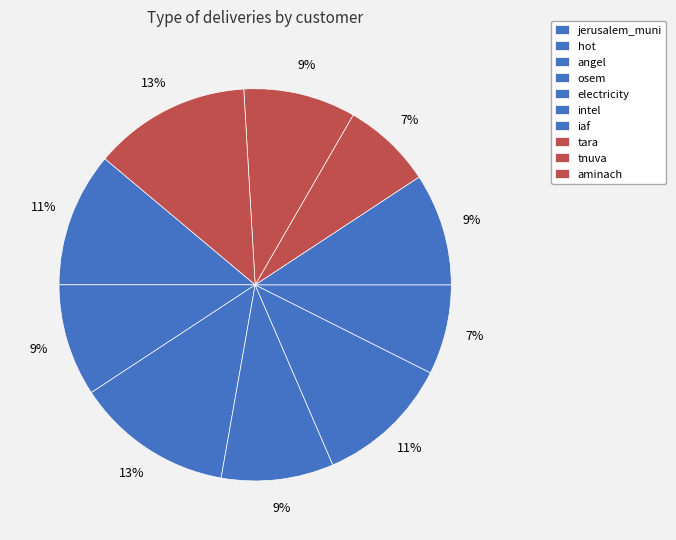

Count the number of slices in the pie.

10